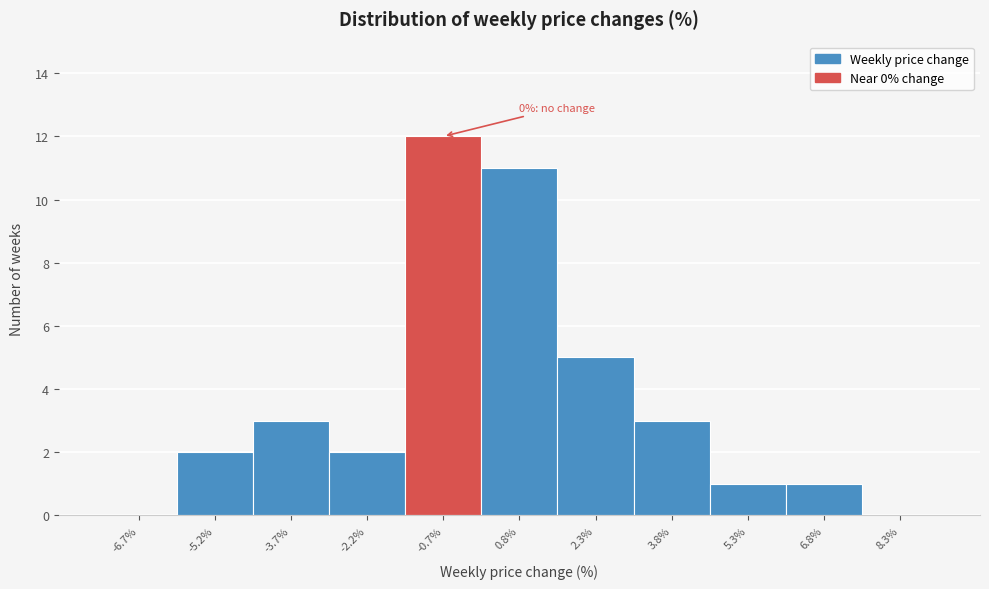

Which range on the x-axis has the tallest bar?

-1.42 to 0.08